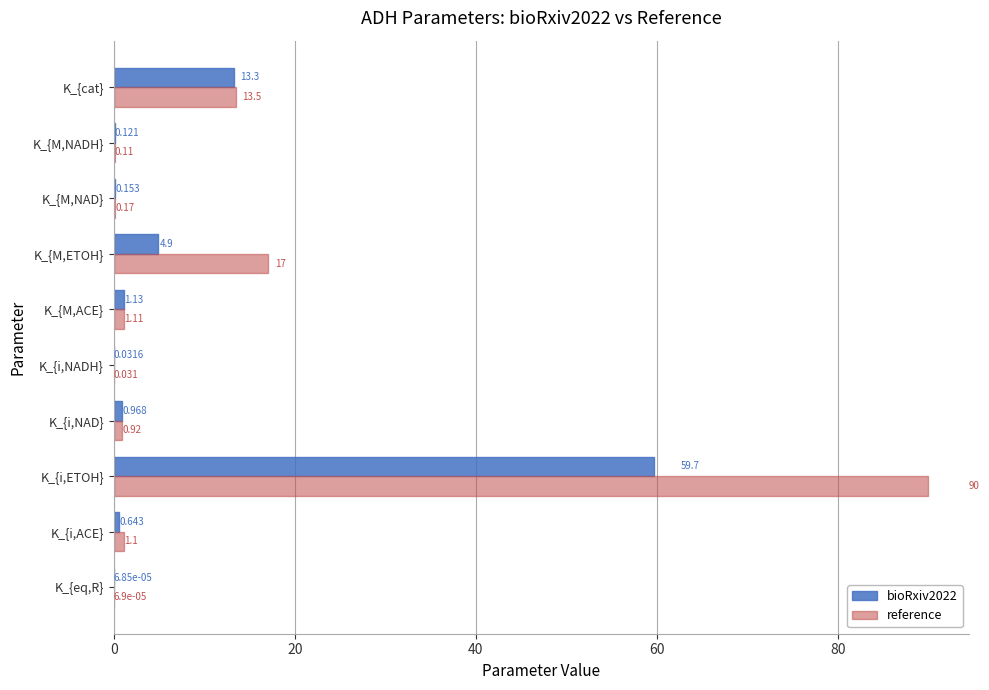

Which series has the largest total across all categories?

reference